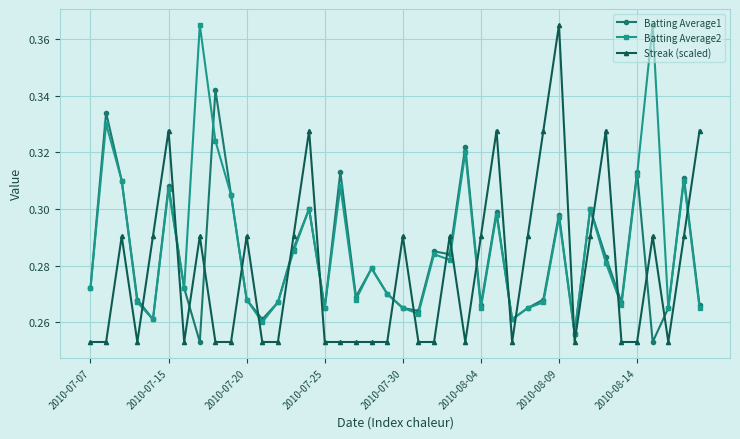

Count the Streak (scaled) values in the range 0 to 1.

40